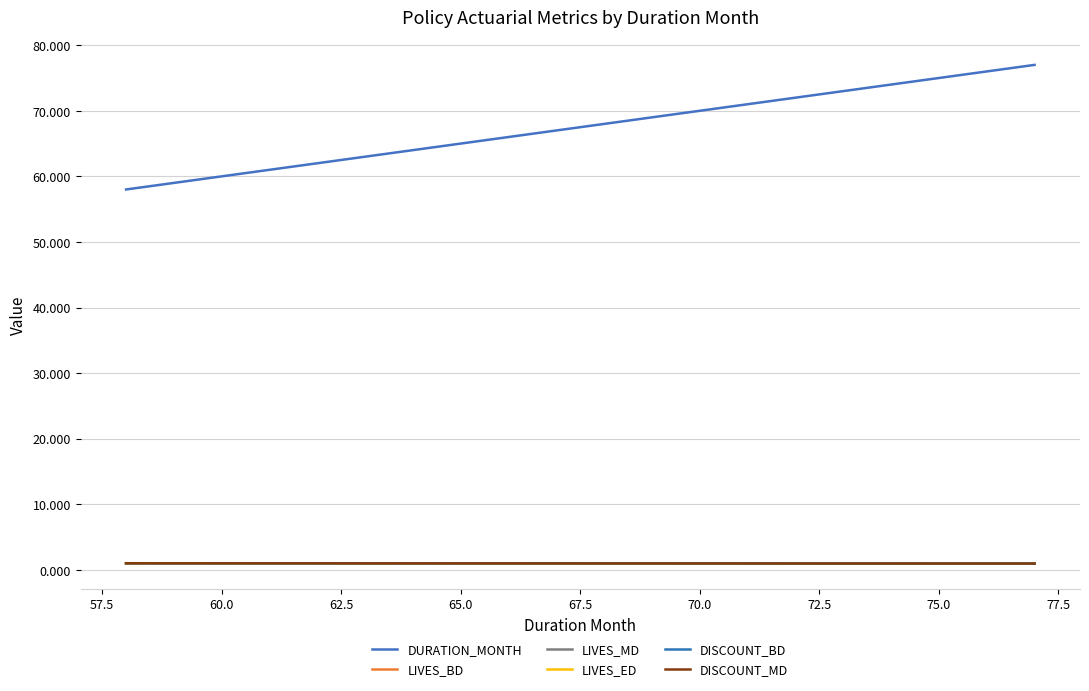

Where do LIVES_BD and DISCOUNT_MD first cross each other?

72.5 and 75.0